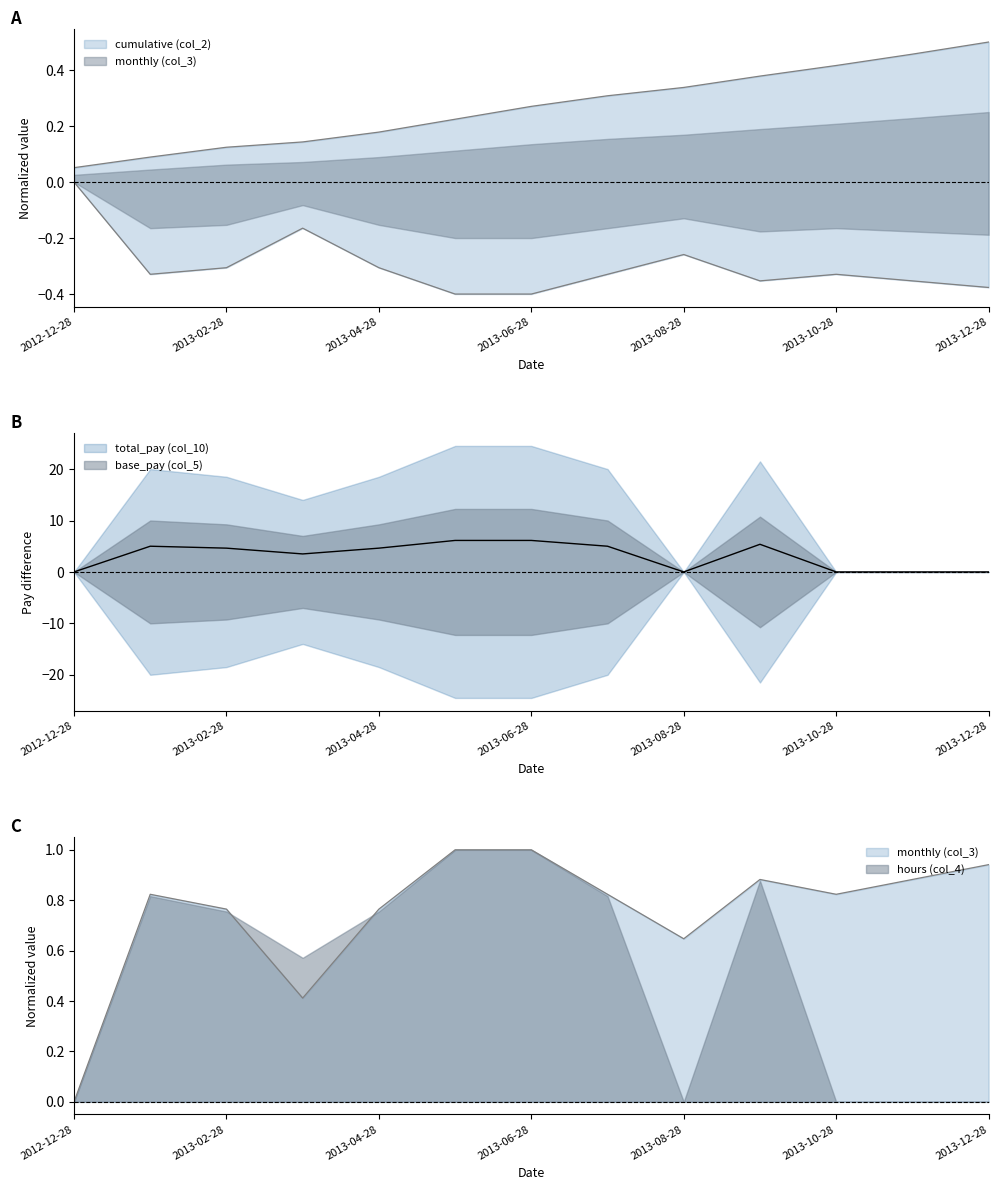

Is it true that hours (col_4) equals 0.0 at 2013-08-28?

True